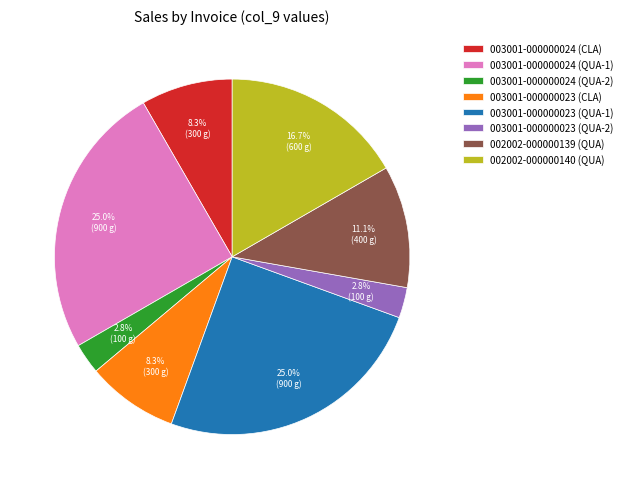

To the nearest percent, what portion does 003001-000000023 (QUA-2) represent?

3%